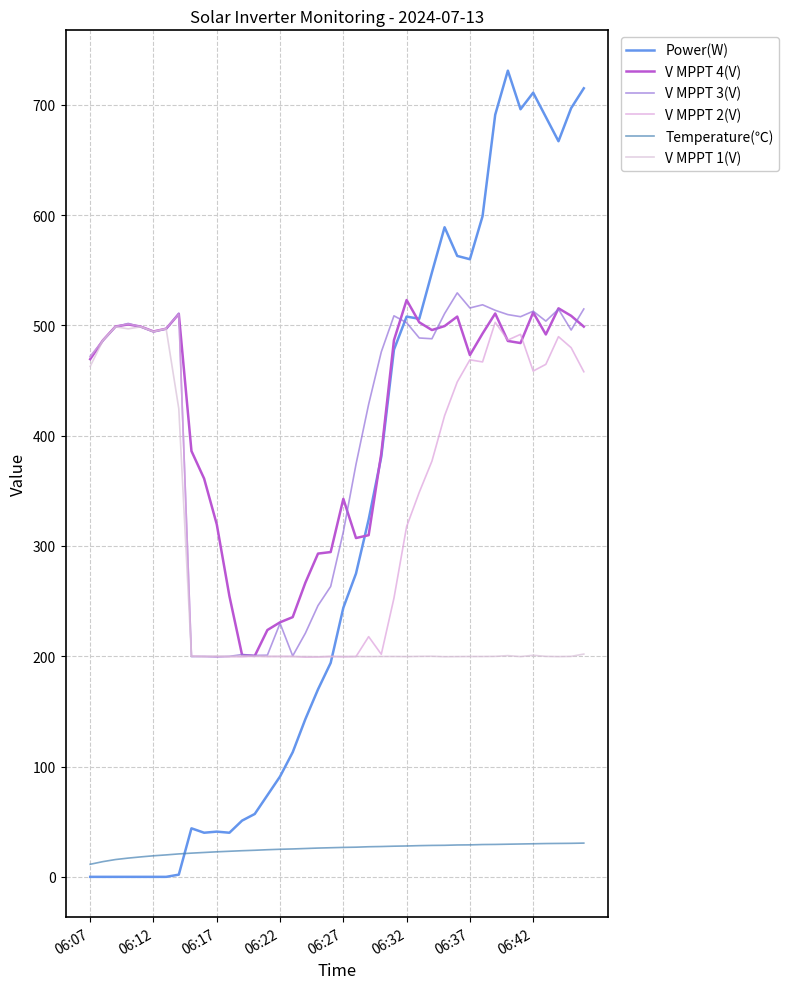

Does the chart have visible grid lines?

Yes